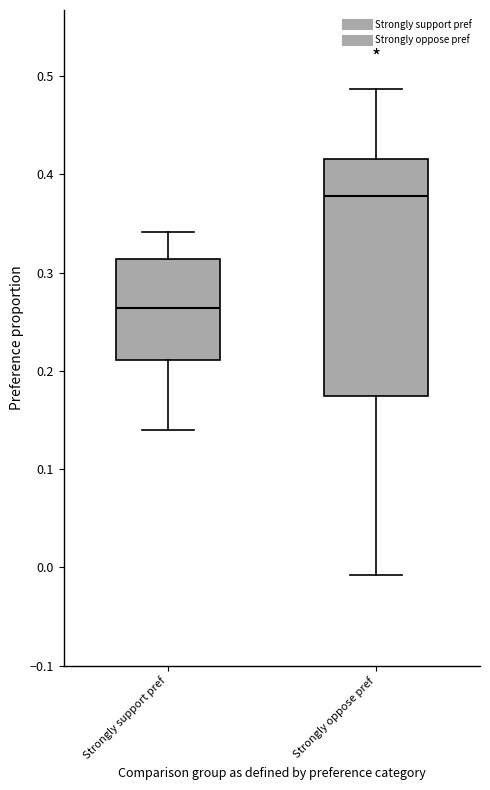

Where does the lower whisker of the box for Strongly support pref end on the y-axis? The values are not printed on the chart, so give them approximately, as read against the axis.

0.14